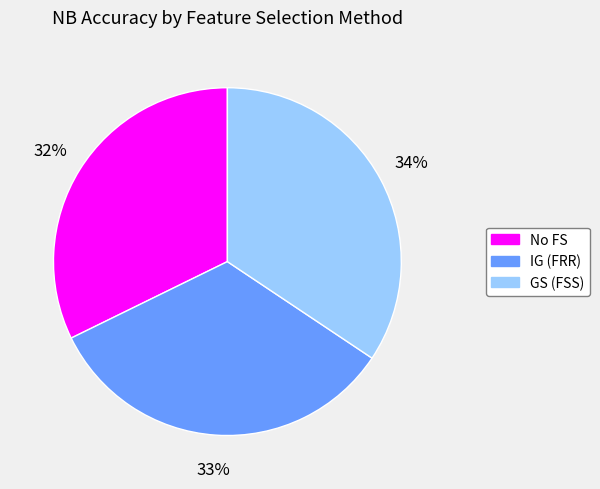

Which has a higher value, GS (FSS) or No FS?

GS (FSS)